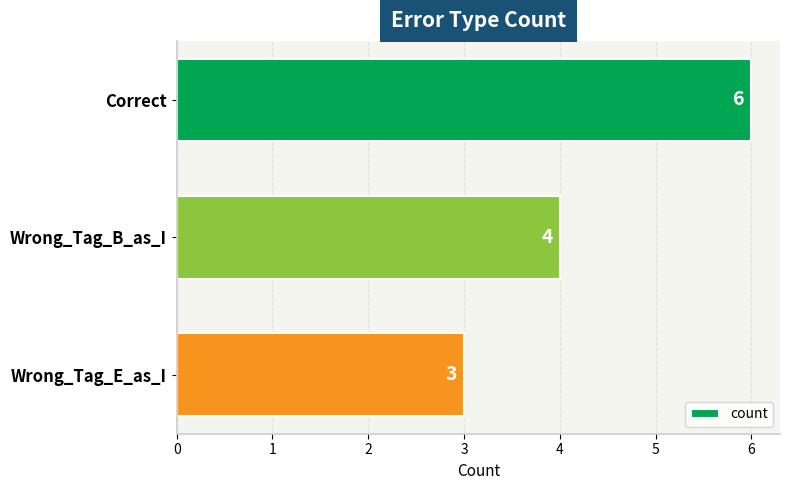

What is the greatest value displayed?

6